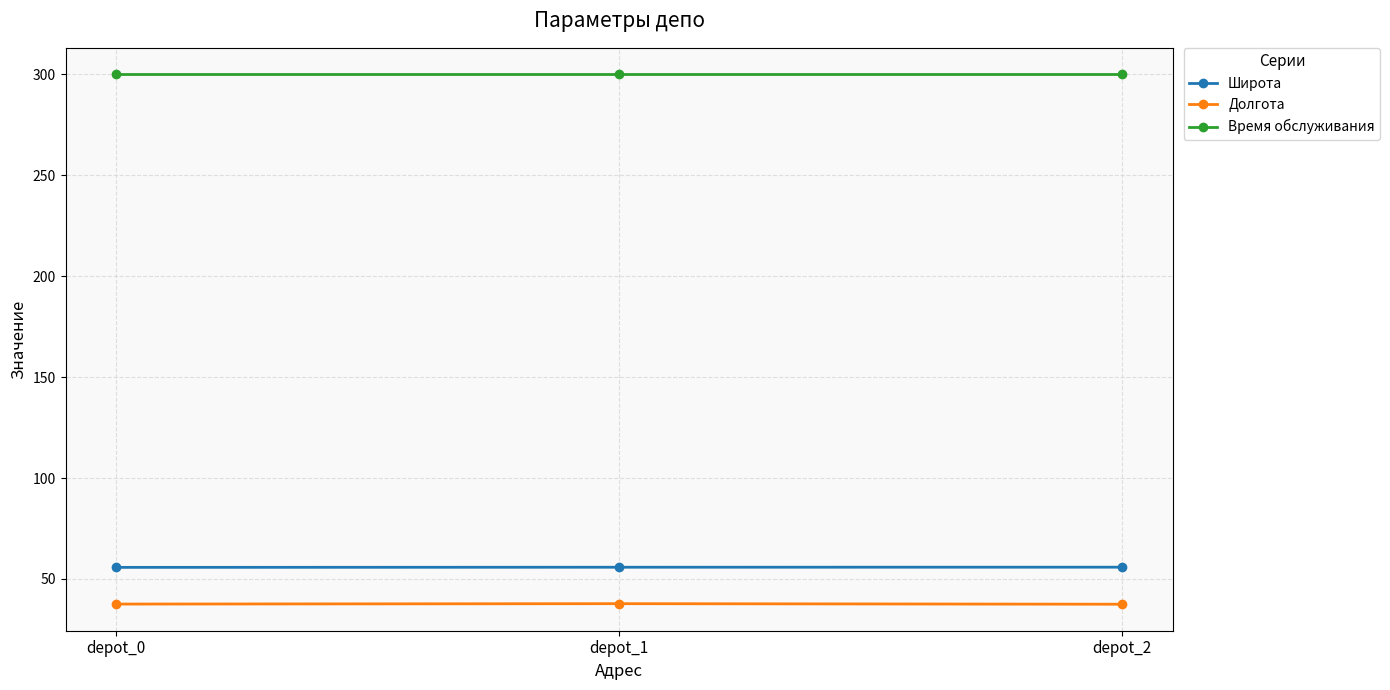

What is the average value of the Широта series?

55.8